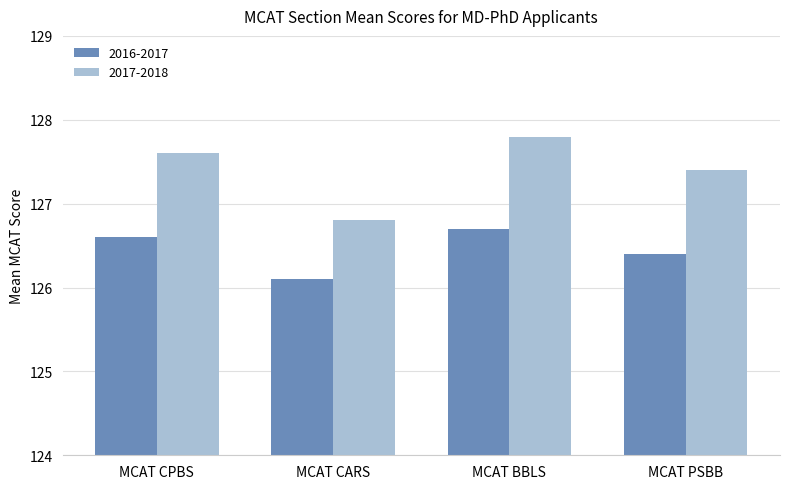

The value of 2017-2018 at MCAT CPBS is 71.4. True or false?

False